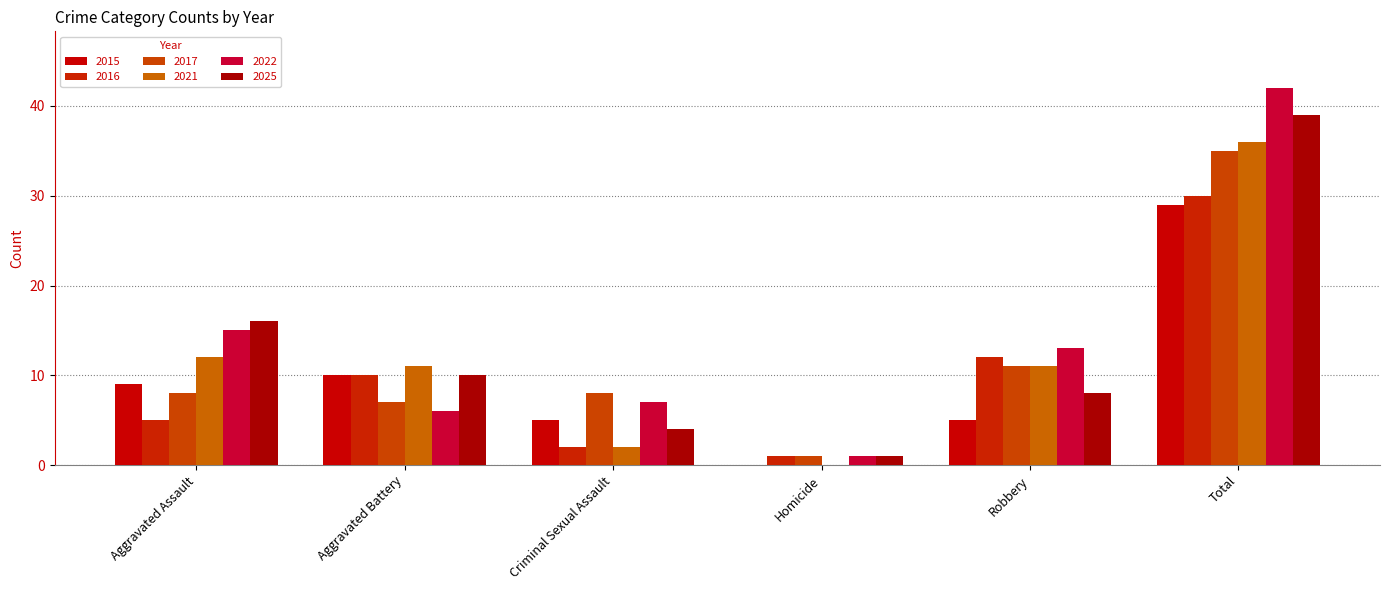

At which category is the sum across all series the highest?

Total